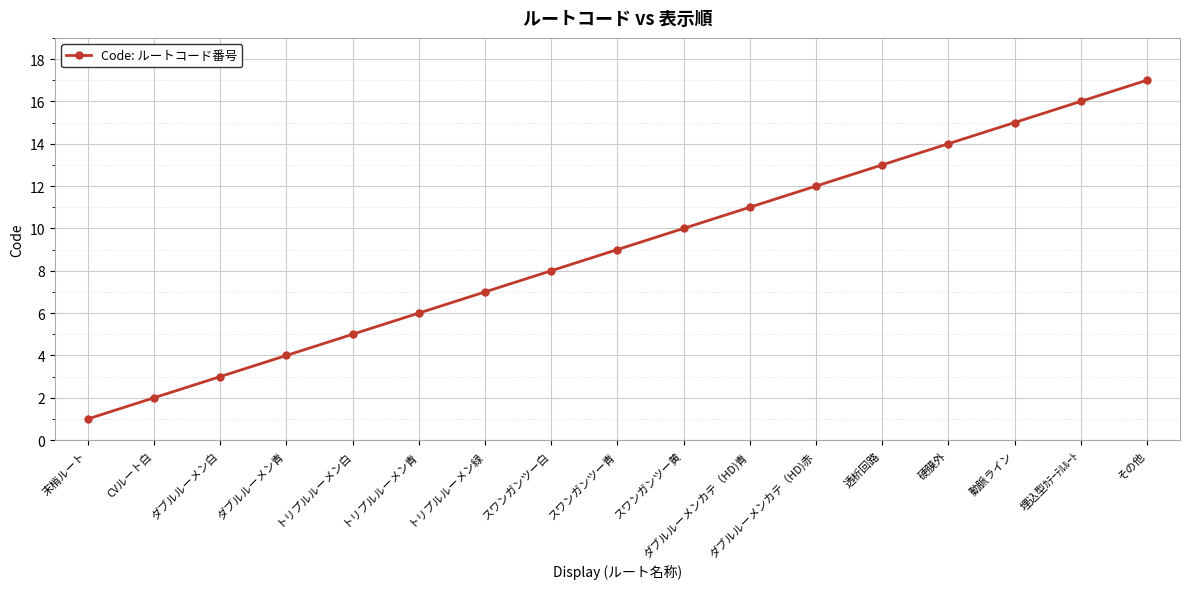

What is the difference between the values at ダブルルーメン青 and トリプルルーメン白?

1